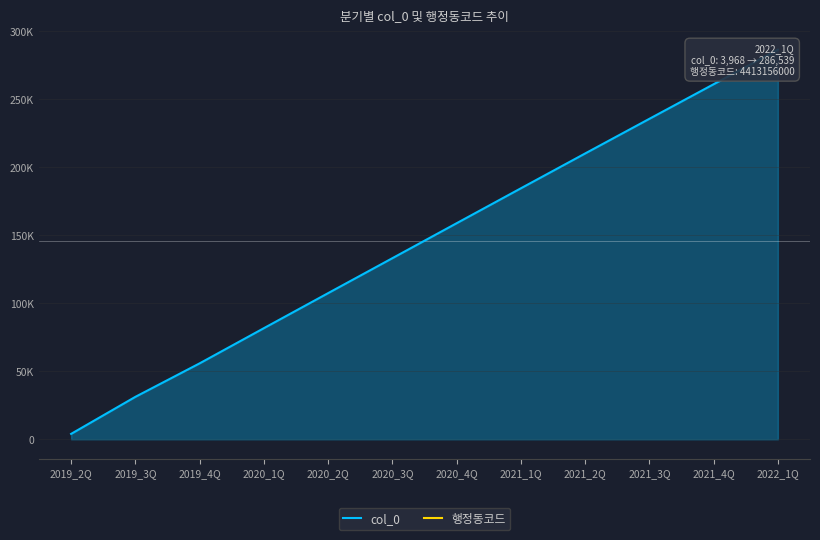

What is the label of the 7th point from the right?

2020_3Q